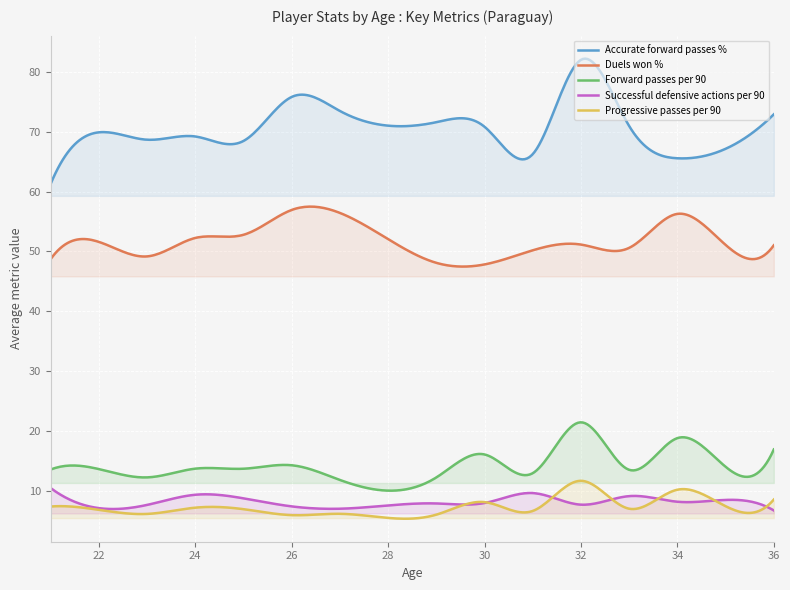

True or false: Progressive passes per 90 and Forward passes per 90 intersect in this chart.

False